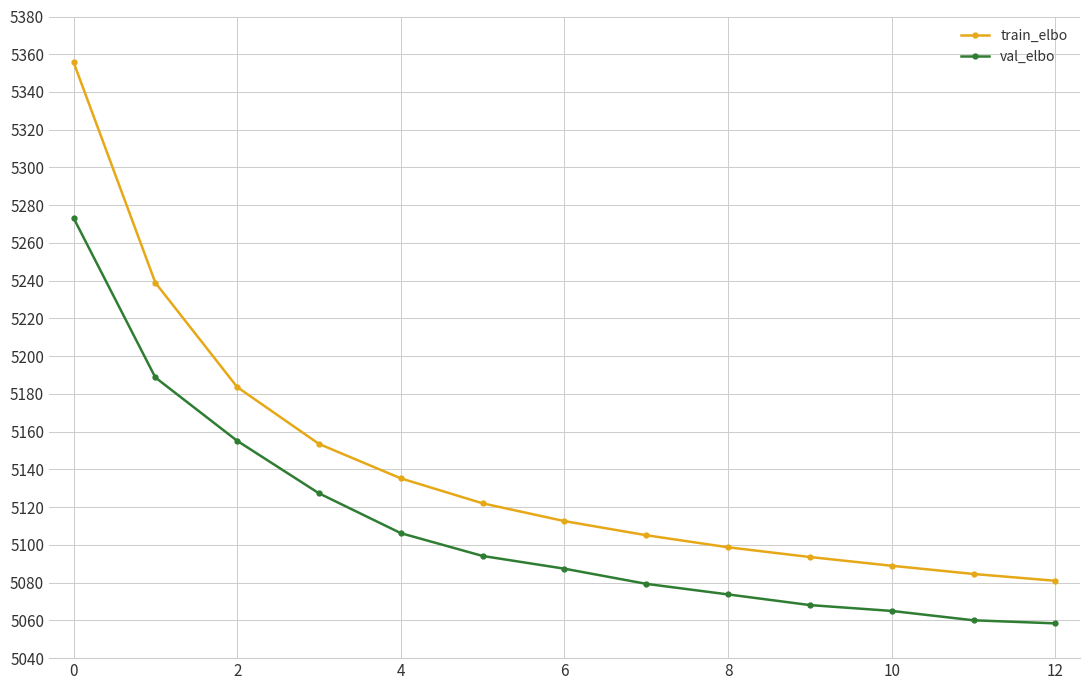

What is the highest value of the val_elbo series?

5273.3